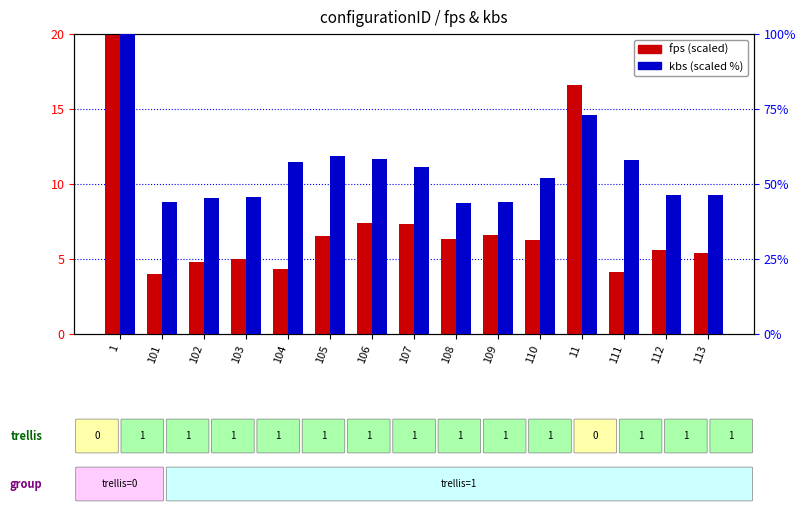

What is the sum of the kbs values at 103 and 101?

89.6